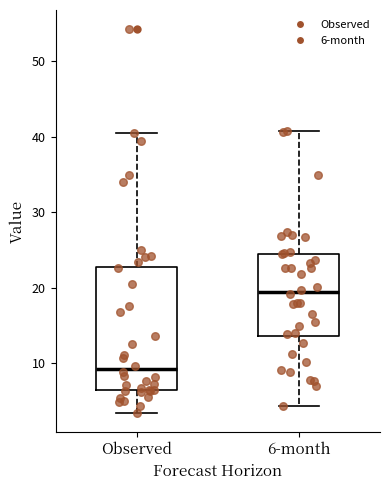

Where is the lower edge of the box for Observed on the y-axis? The values are not printed on the chart, so give them approximately, as read against the axis.

6